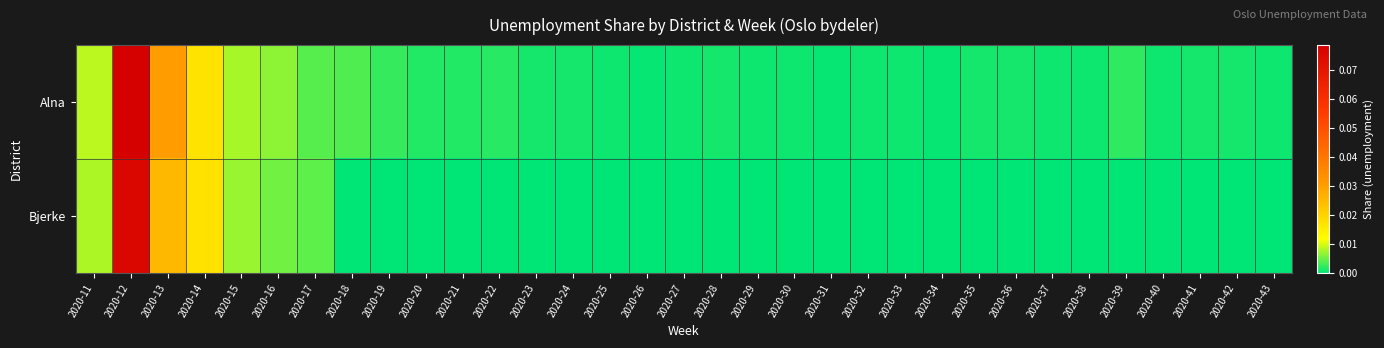

Reading right to left, transcribe all the data shown in this chart.

Alna: 2020-43=0.0	2020-42=0.0	2020-41=0.0	2020-40=0.0	2020-39=0.0	2020-38=0.0	2020-37=0.0	2020-36=0.0	2020-35=0.0	2020-34=0.0	2020-33=0.0	2020-32=0.0	2020-31=0.0	2020-30=0.0	2020-29=0.0	2020-28=0.0	2020-27=0.0	2020-26=0.0	2020-25=0.0	2020-24=0.0	2020-23=0.0	2020-22=0.0	2020-21=0.0	2020-20=0.0	2020-19=0.0	2020-18=0.0	2020-17=0.0	2020-16=0.0	2020-15=0.0	2020-14=0.0	2020-13=0.0	2020-12=0.1	2020-11=0.0
Bjerke: 2020-43=0.0	2020-42=0.0	2020-41=0.0	2020-40=0.0	2020-39=0.0	2020-38=0.0	2020-37=0.0	2020-36=0.0	2020-35=0.0	2020-34=0.0	2020-33=0.0	2020-32=0.0	2020-31=0.0	2020-30=0.0	2020-29=0.0	2020-28=0.0	2020-27=0.0	2020-26=0.0	2020-25=0.0	2020-24=0.0	2020-23=0.0	2020-22=0.0	2020-21=0.0	2020-20=0.0	2020-19=0.0	2020-18=0.0	2020-17=0.0	2020-16=0.0	2020-15=0.0	2020-14=0.0	2020-13=0.0	2020-12=0.1	2020-11=0.0